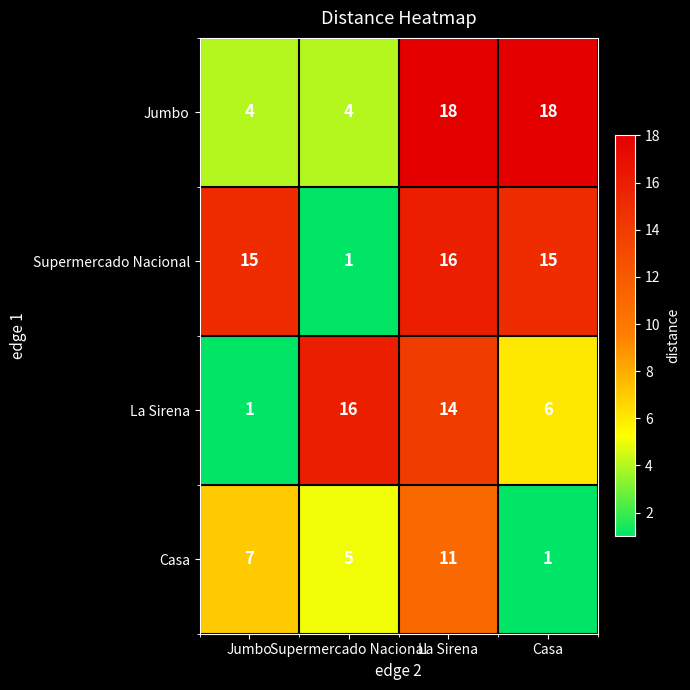

How many series are shown in this chart?

4